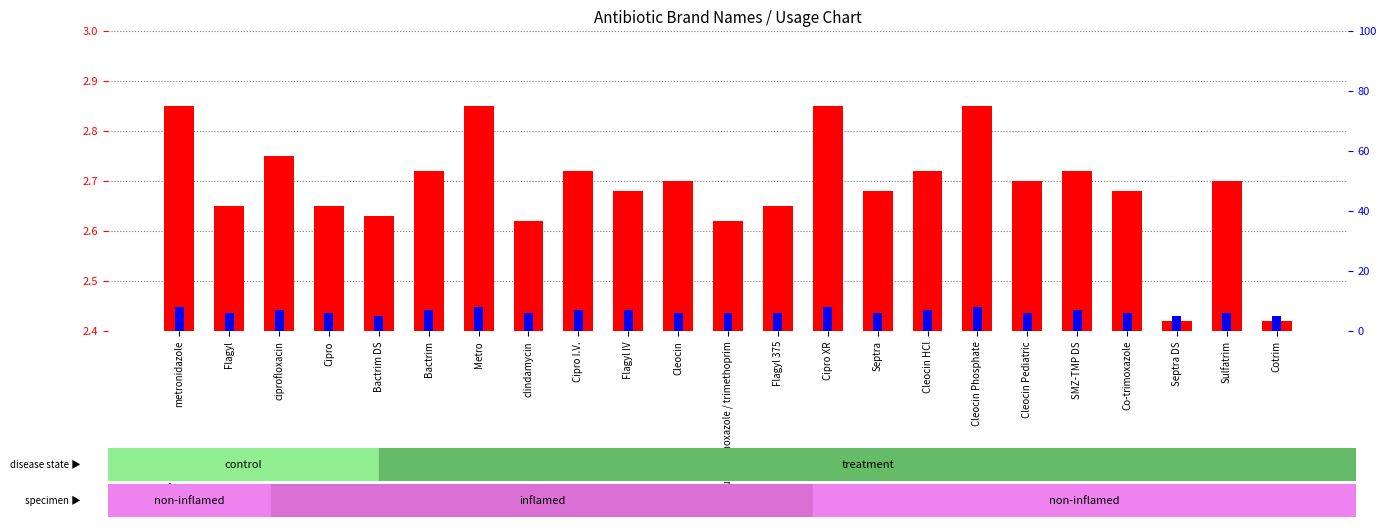

Which series has the largest range (max minus min)?

percentile rank within the sample